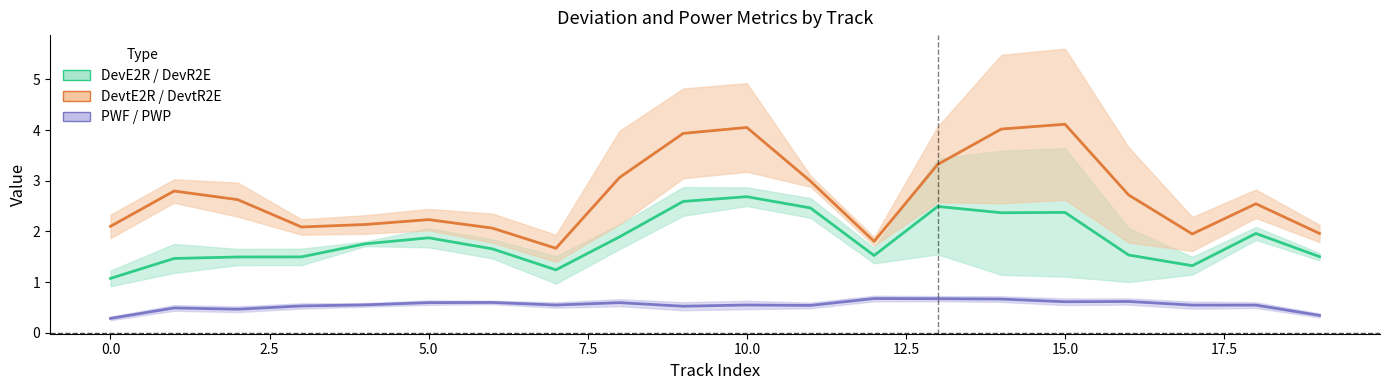

How many interior local valleys does the PWF/PWP series have?

6